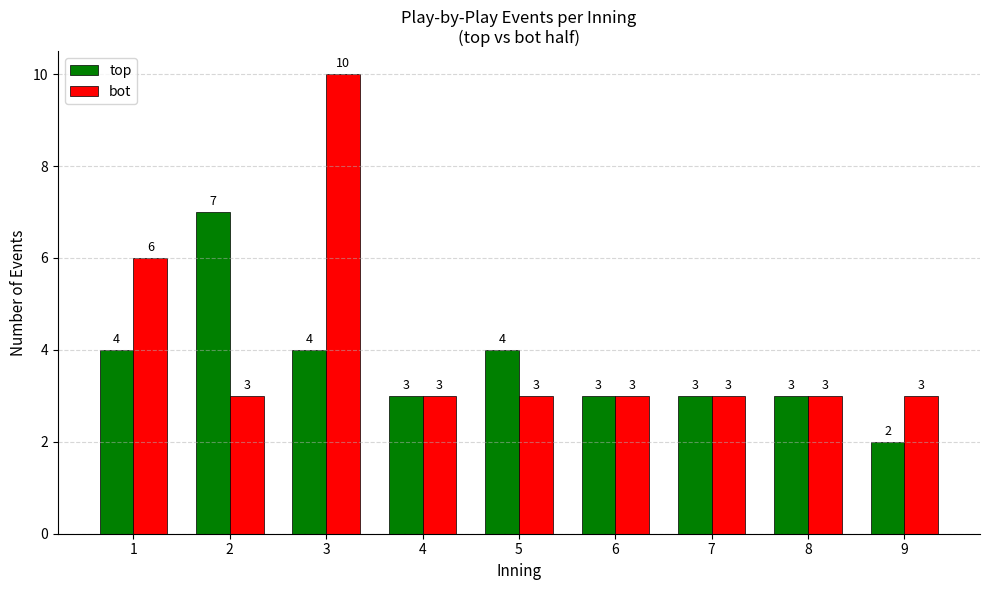

True or false: bot has a value of 3 at 9.

True